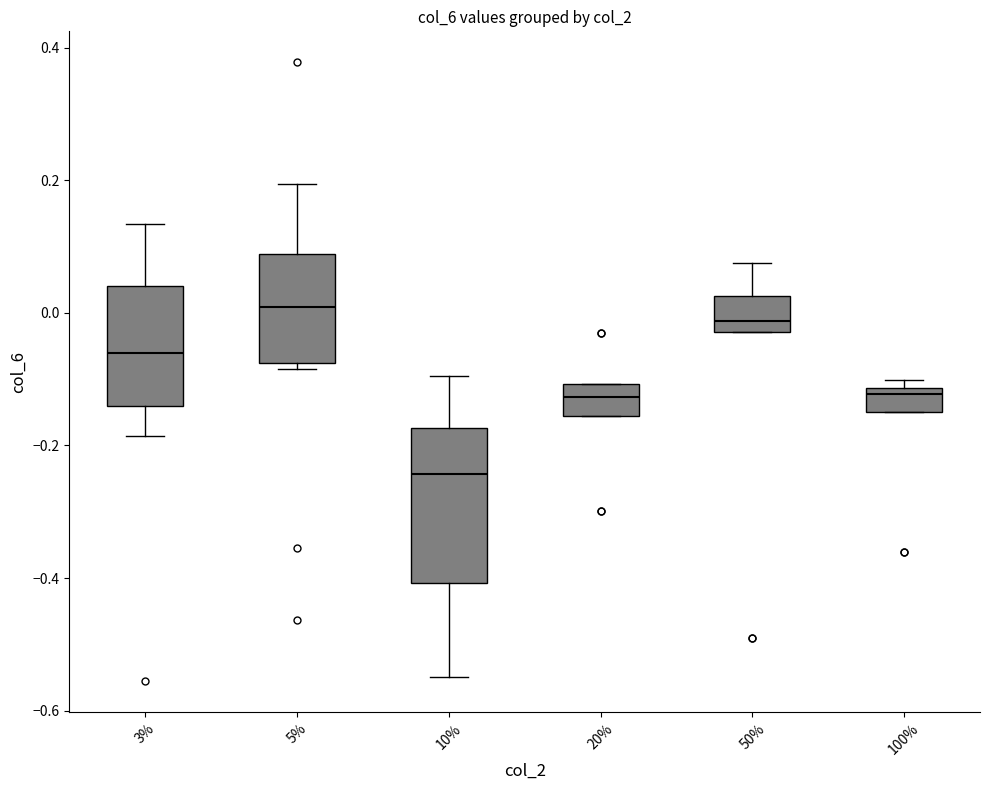

Where is the upper edge of the box at x = 100% on the y-axis? The values are not printed on the chart, so give them approximately, as read against the axis.

-0.12